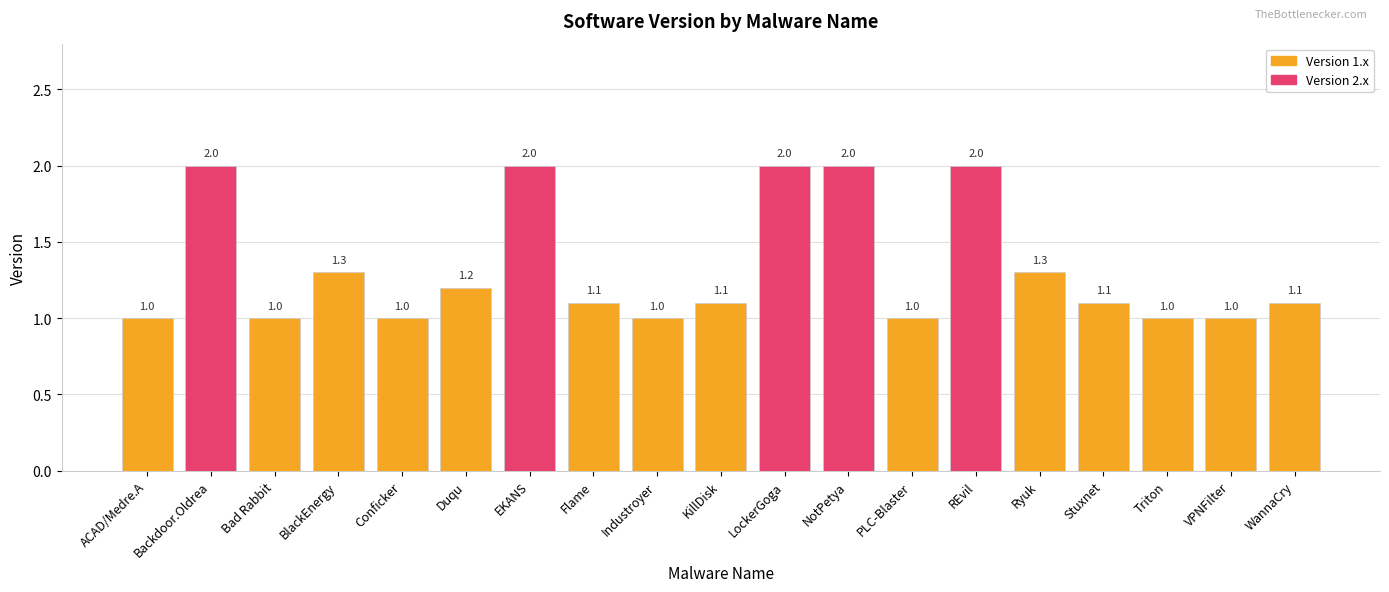

The chart shows a value of 0.9 at REvil. True or false?

False